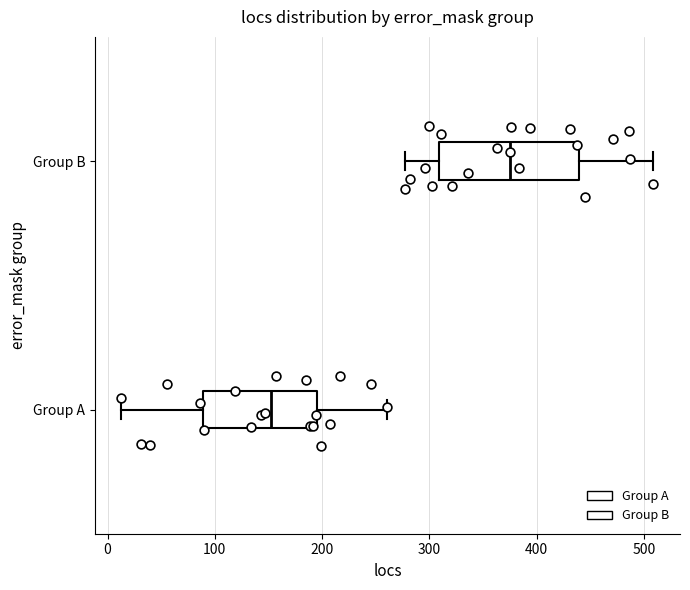

Where is the right edge of the box for Group B on the x-axis? The values are not printed on the chart, so give them approximately, as read against the axis.

440